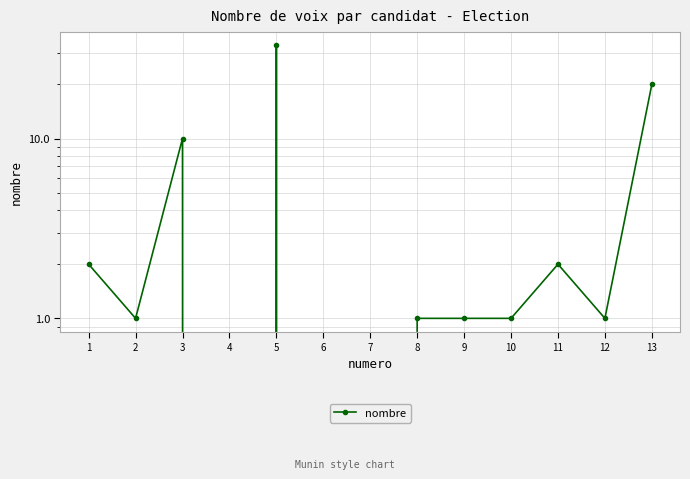

How many points are higher than both their immediate neighbors (excluding endpoints)?

3